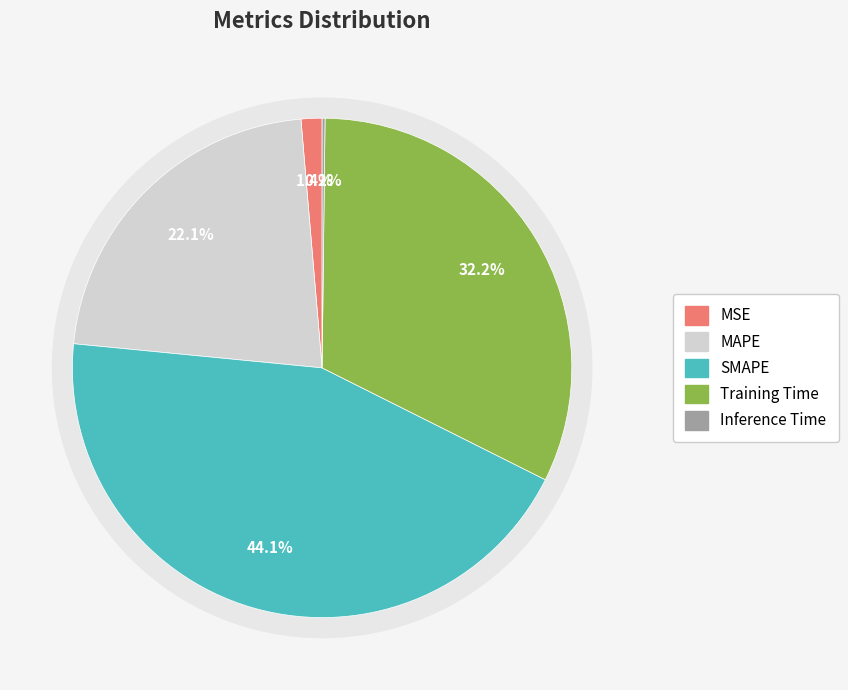

To the nearest percent, what is the combined percentage of MAPE and Inference Time?

22%